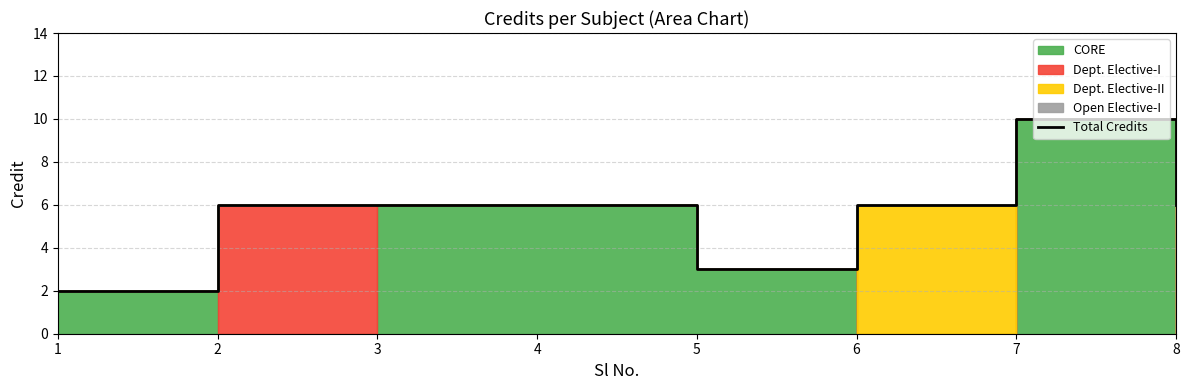

True or false: there are more than 2 points higher than both neighbors.

False